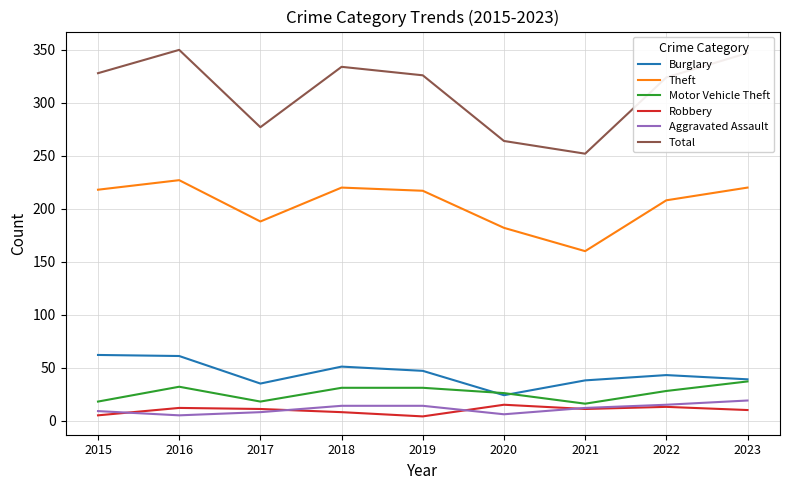

Which series has the largest range (max minus min)?

Total